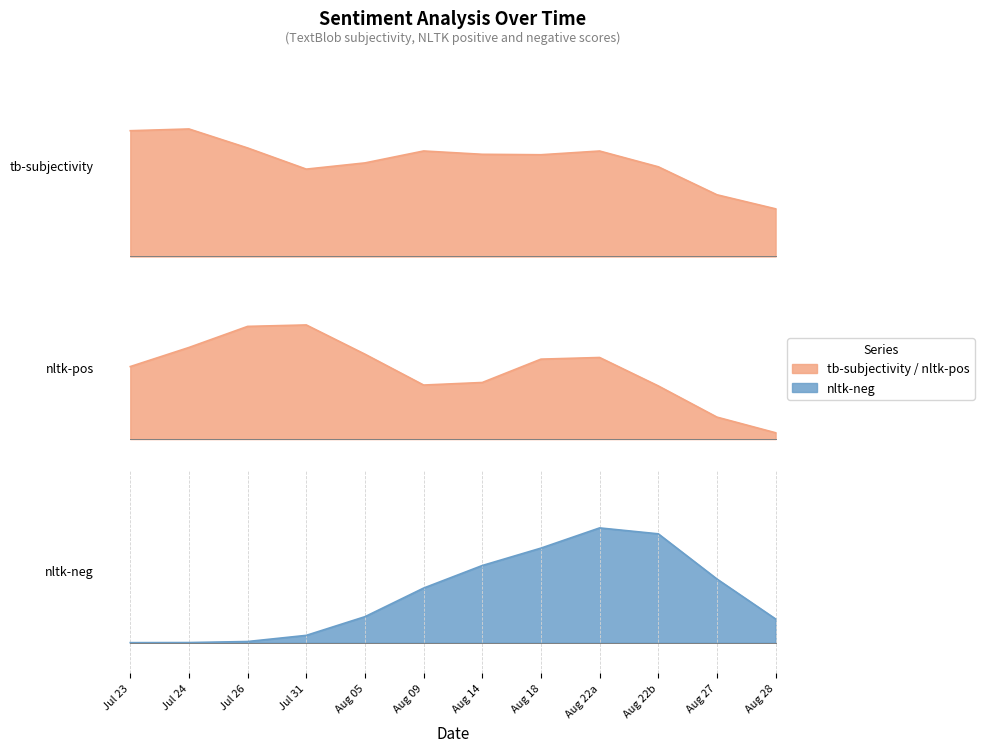

Rank the series at 2020-08-22 from highest to lowest value.

tb-subjectivity, nltk-neg, nltk-pos